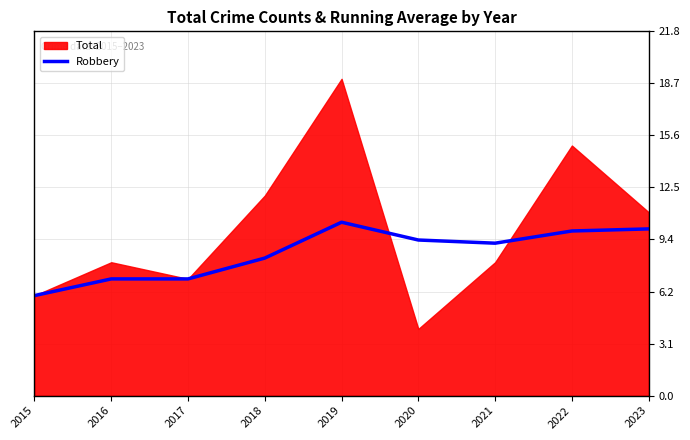

What is the maximum value for Robbery?

10.4